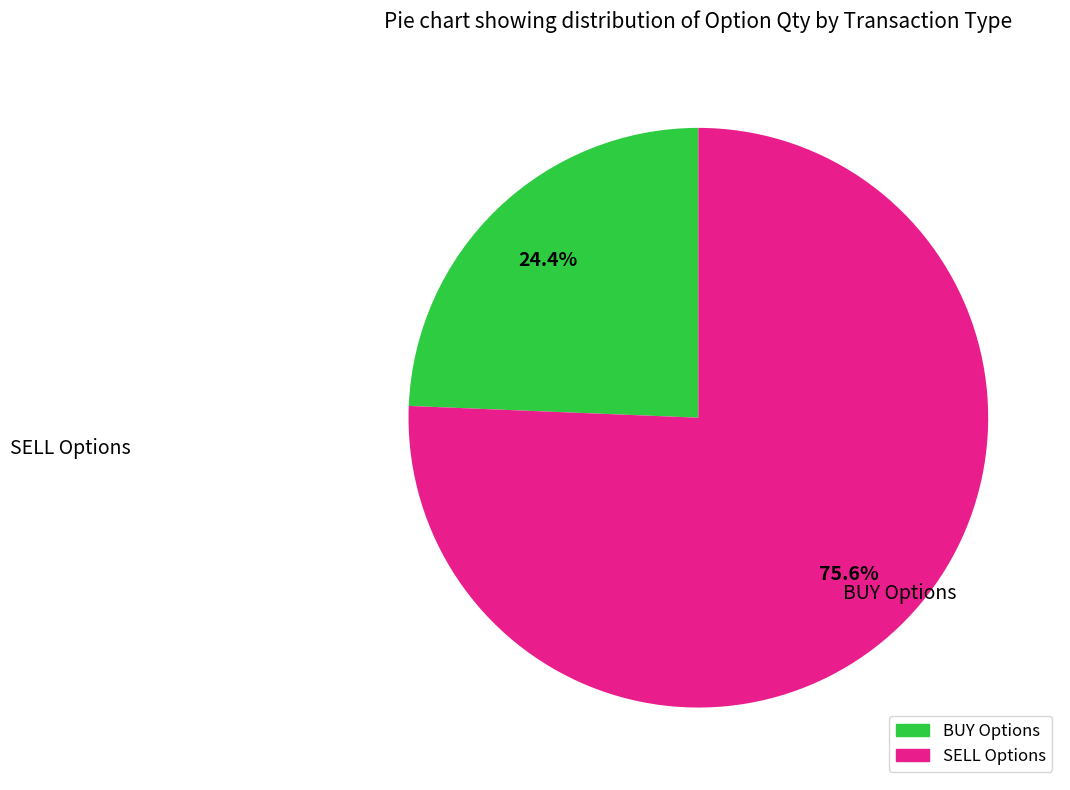

Is there a majority slice in this chart?

Yes